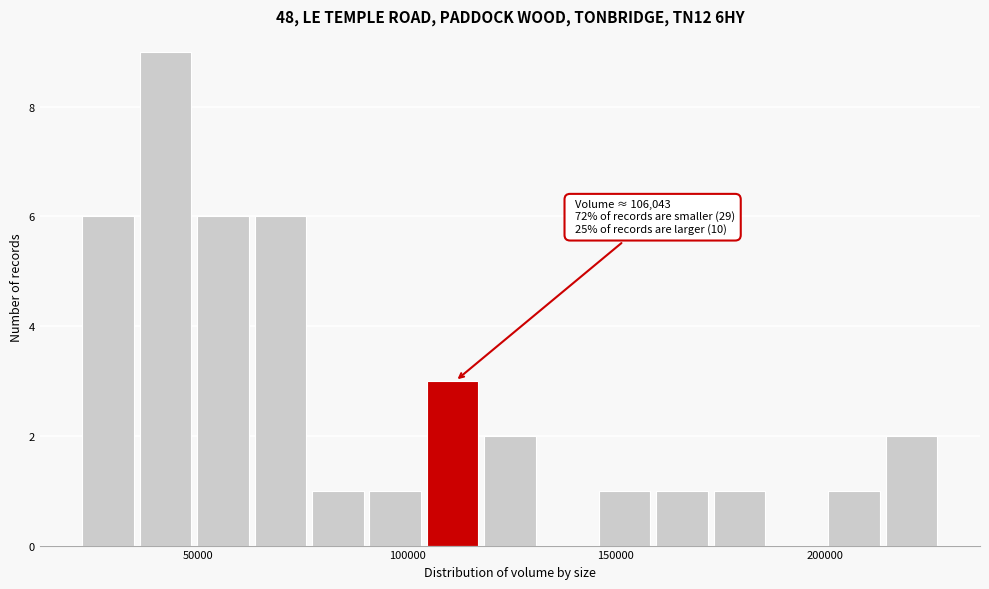

Read against the x-axis, roughly where is the centre of the tallest bar?

40000